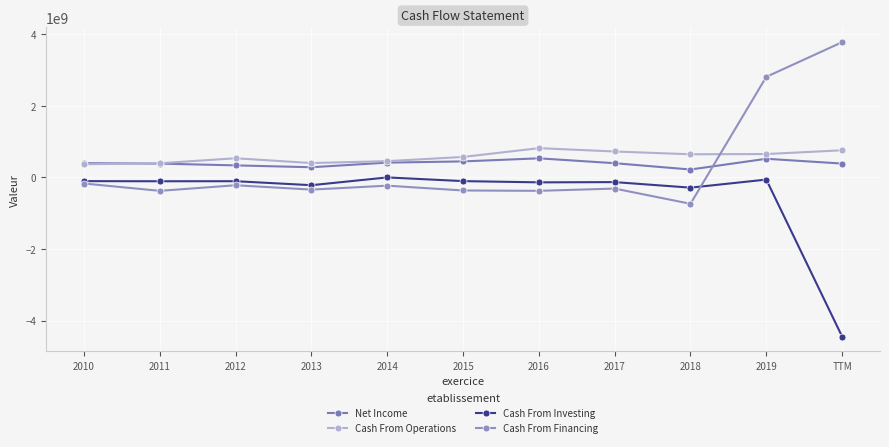

Reading left to right, what are all the values shown in this chart?

Net Income: 2010=397752000	2011=385367000	2012=335999000	2013=283928000	2014=413310000	2015=446872000	2016=533151000	2017=396607000	2018=220434000	2019=520454000	TTM=386620000
Cash From Operations: 2010=367981000	2011=396069000	2012=534796000	2013=401132000	2014=454411000	2015=571366000	2016=817313000	2017=724378000	2018=645997000	2019=653061000	TTM=757803000
Cash From Investing: 2010=-104188000	2011=-107615000	2012=-106172000	2013=-217743000	2014=-485000	2015=-103647000	2016=-138391000	2017=-131481000	2018=-286477000	2019=-60955000	TTM=-4446186000
Cash From Financing: 2010=-170595000	2011=-375685000	2012=-219379000	2013=-341009000	2014=-230956000	2015=-365378000	2016=-375498000	2017=-312173000	2018=-737101000	2019=2810573000	TTM=3778271000